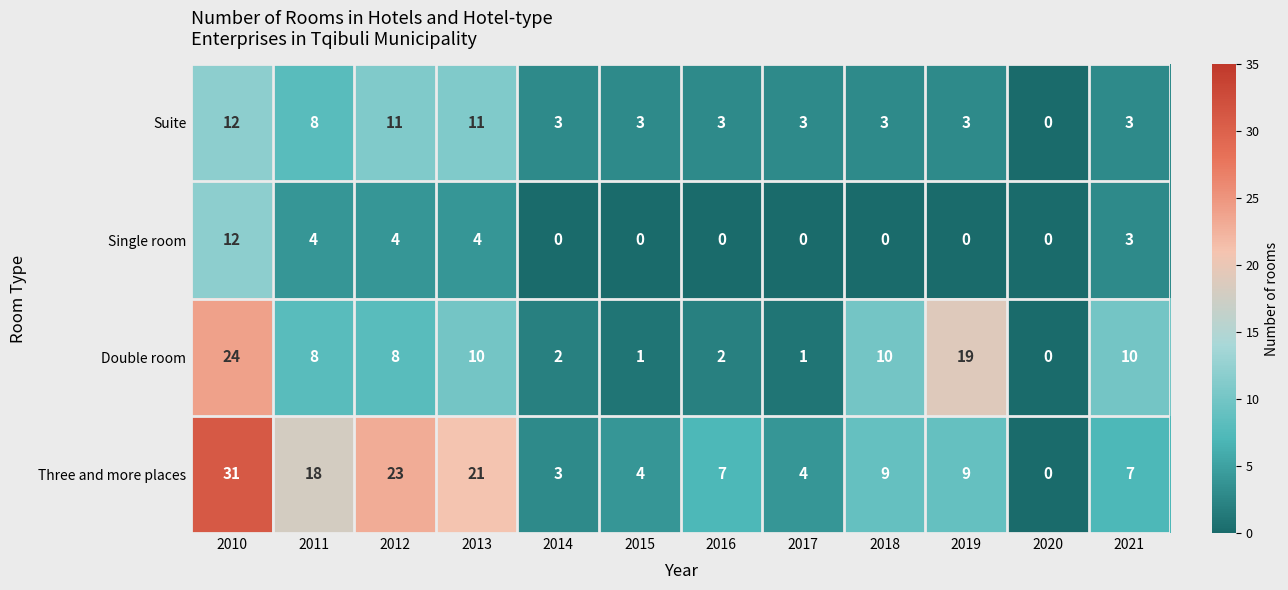

At how many categories does at least one series exceed 22?

2